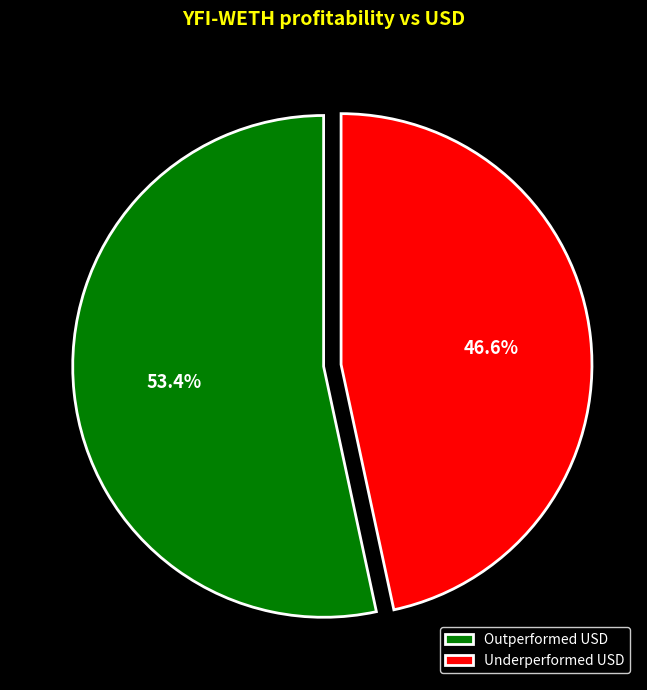

Which slice is the largest?

Outperformed USD